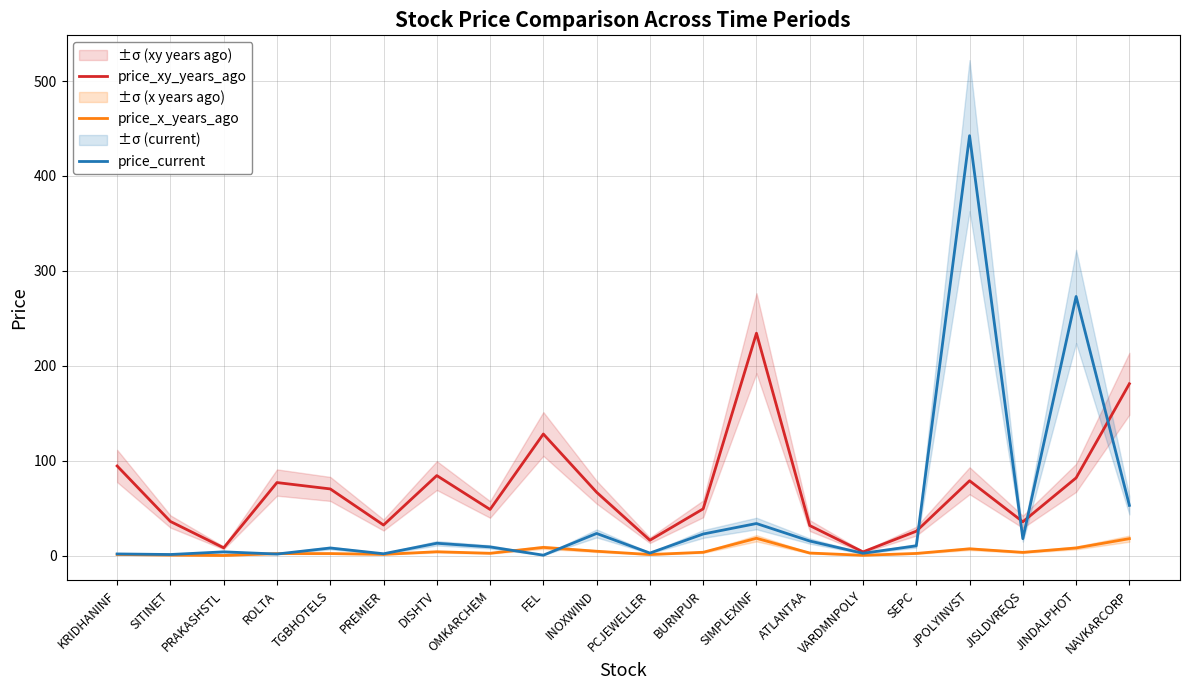

In price_xy_years_ago, how many points are higher than both neighbors (excluding endpoints)?

5